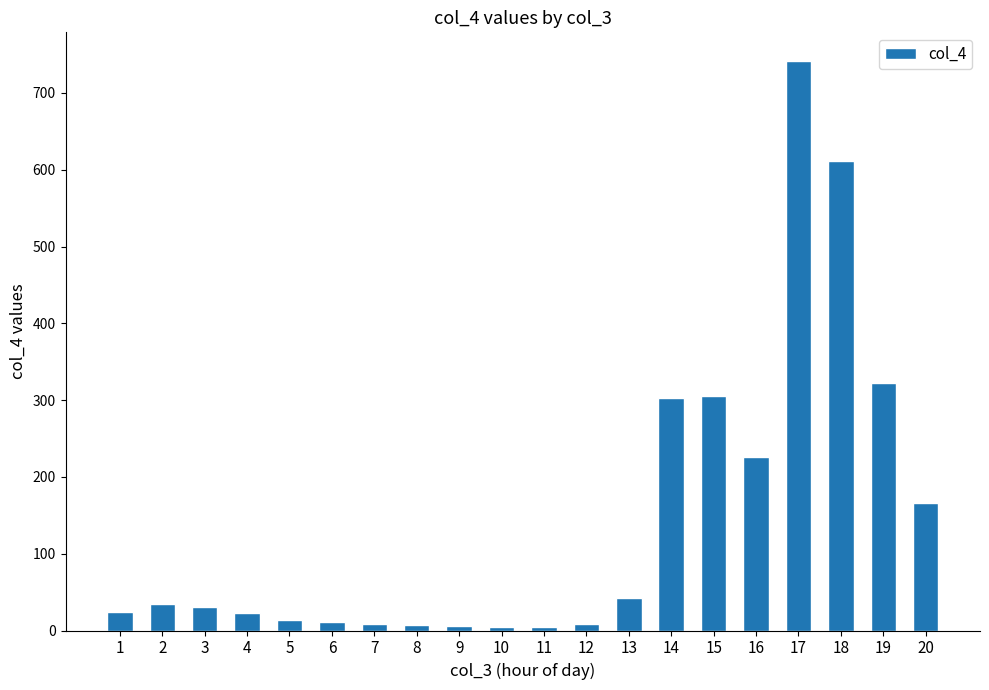

The value at 8 is 6.8. True or false?

True